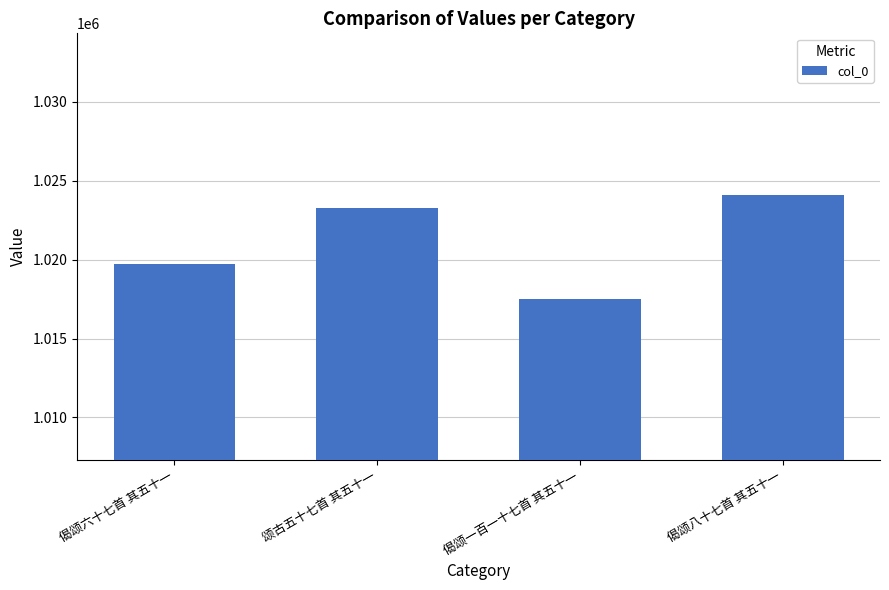

How many bars are there in total?

4